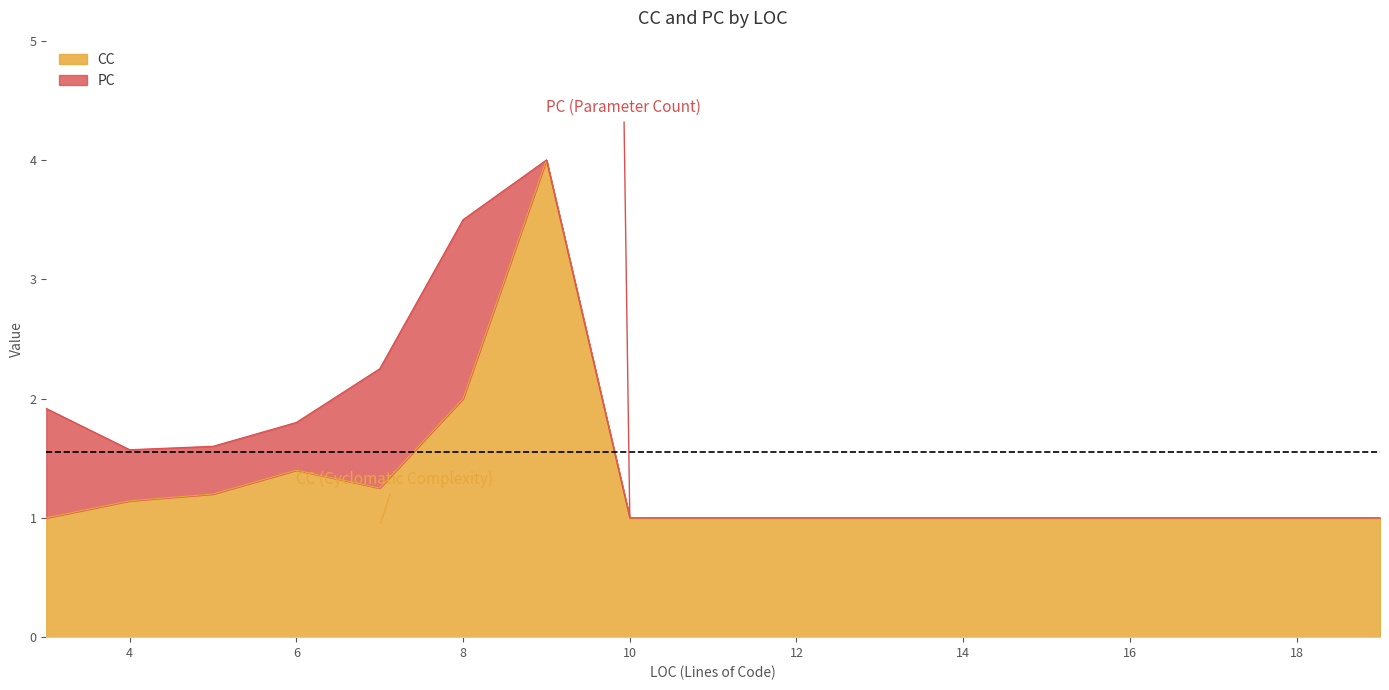

How many lines are shown in the chart?

2